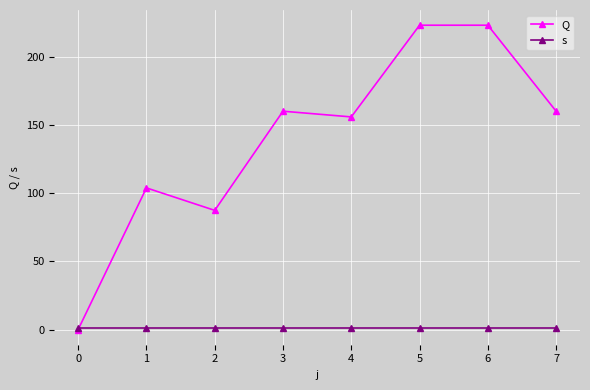

At 1, list the series in order from smallest to largest.

s, Q